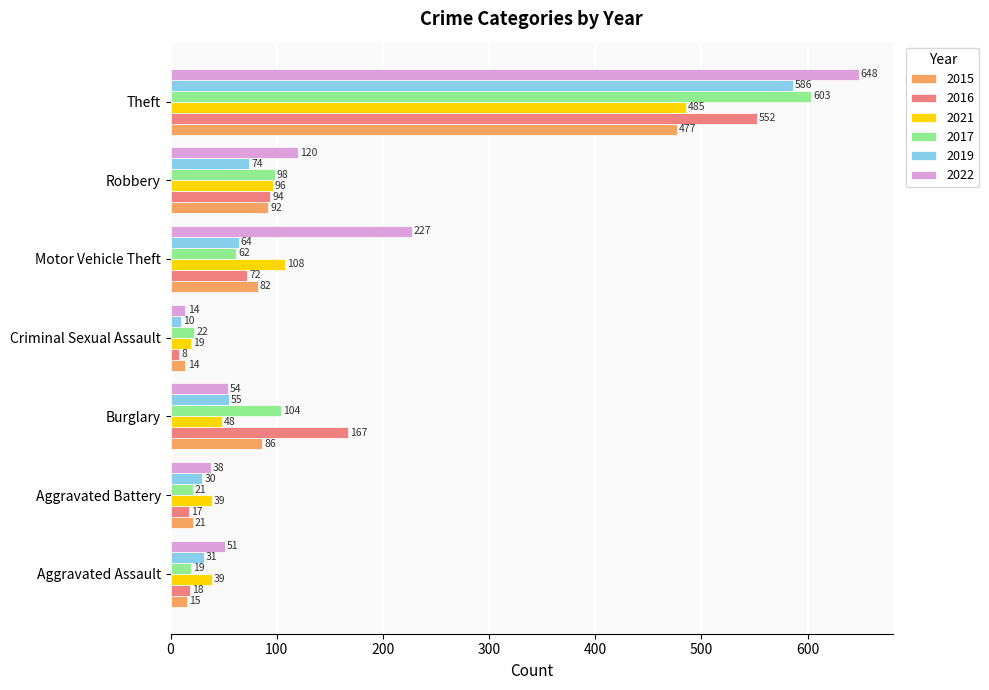

What are all the series names shown in the legend?

2015, 2016, 2021, 2017, 2019, 2022